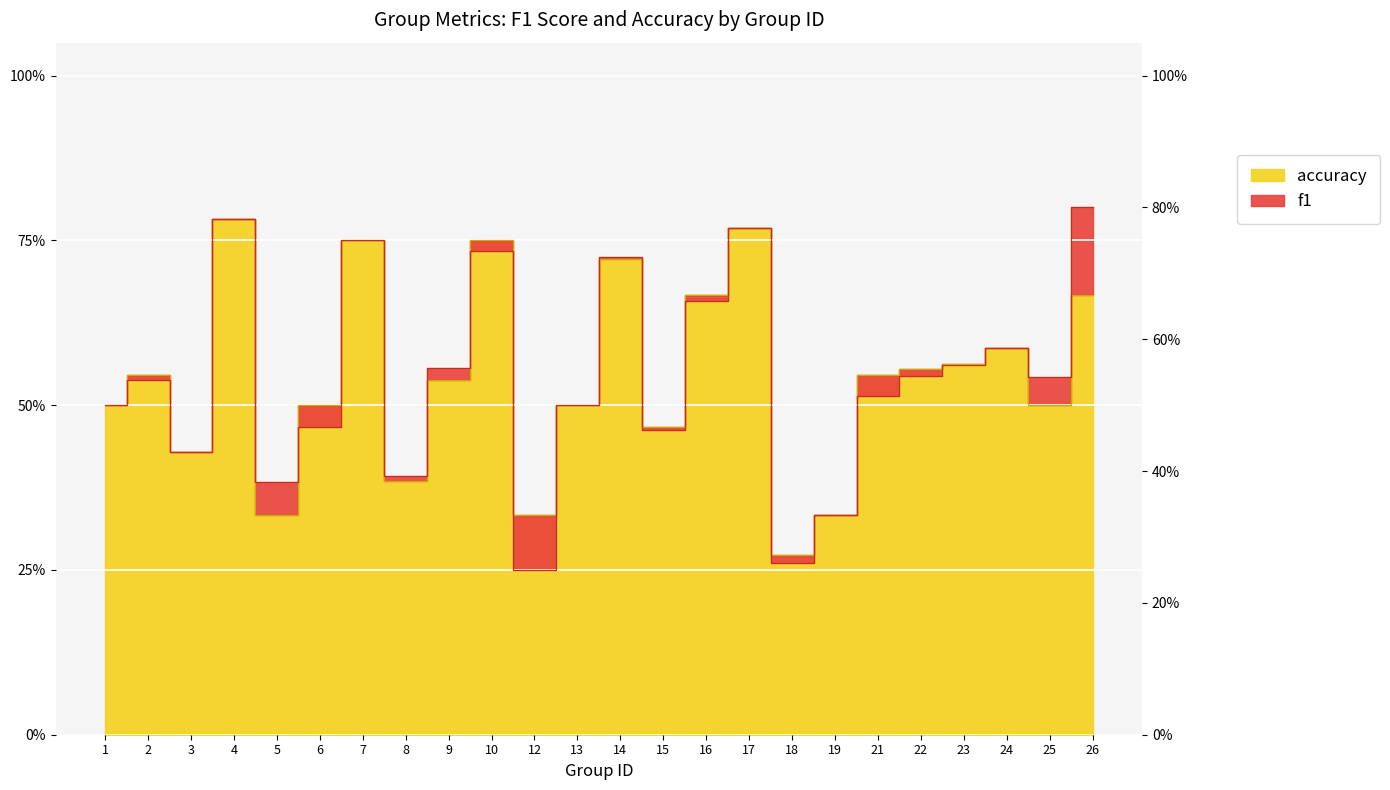

True or false: accuracy and f1 intersect in this chart.

True